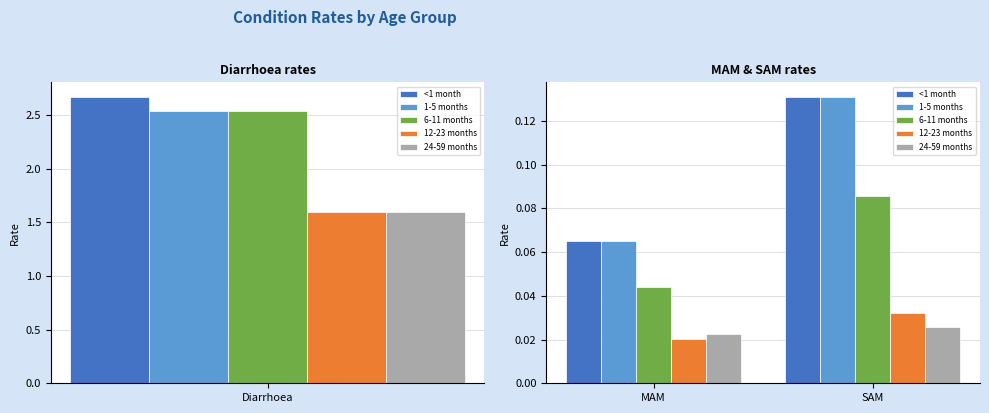

Does the chart contain any negative values?

No